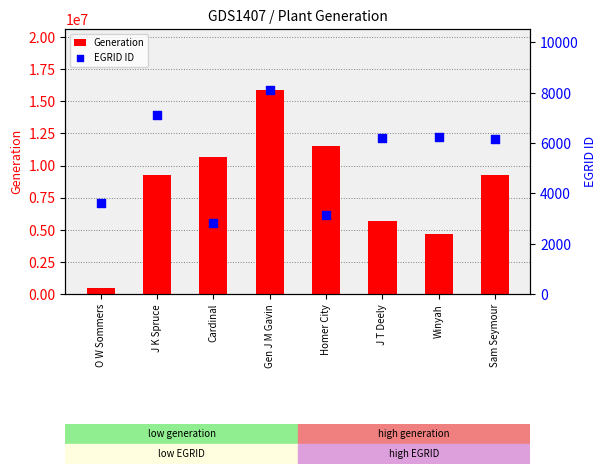

Which series contains the highest Y value?

Generation